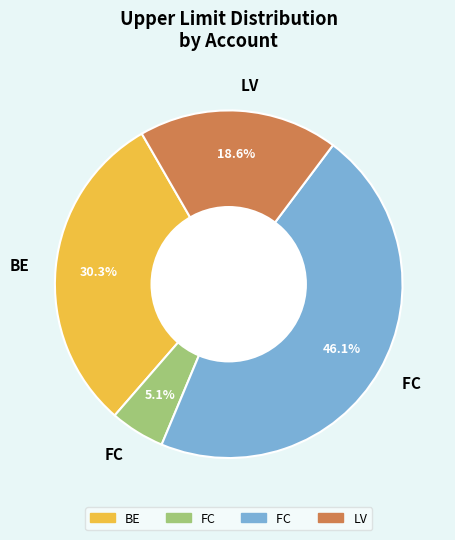

Is there a majority slice in this chart?

No